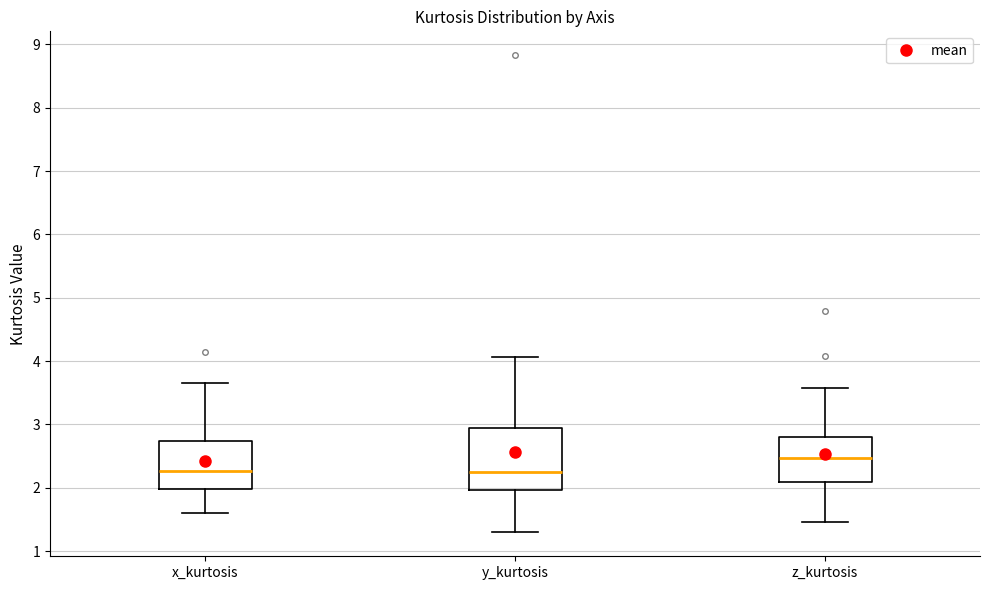

Where is the lower edge of the box for z_kurtosis on the y-axis? The values are not printed on the chart, so give them approximately, as read against the axis.

2.1